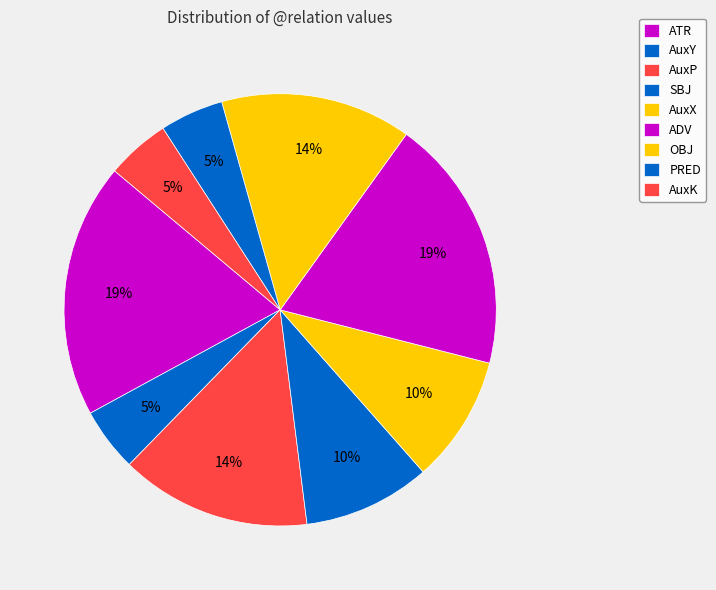

Which has a higher value, ADV or ATR?

ADV